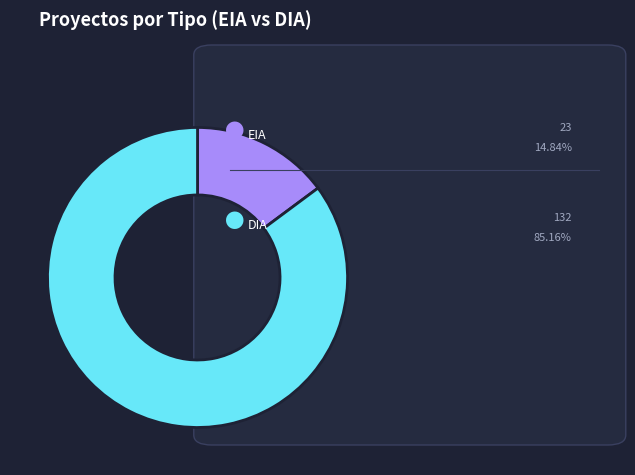

Does any single category account for the majority?

Yes